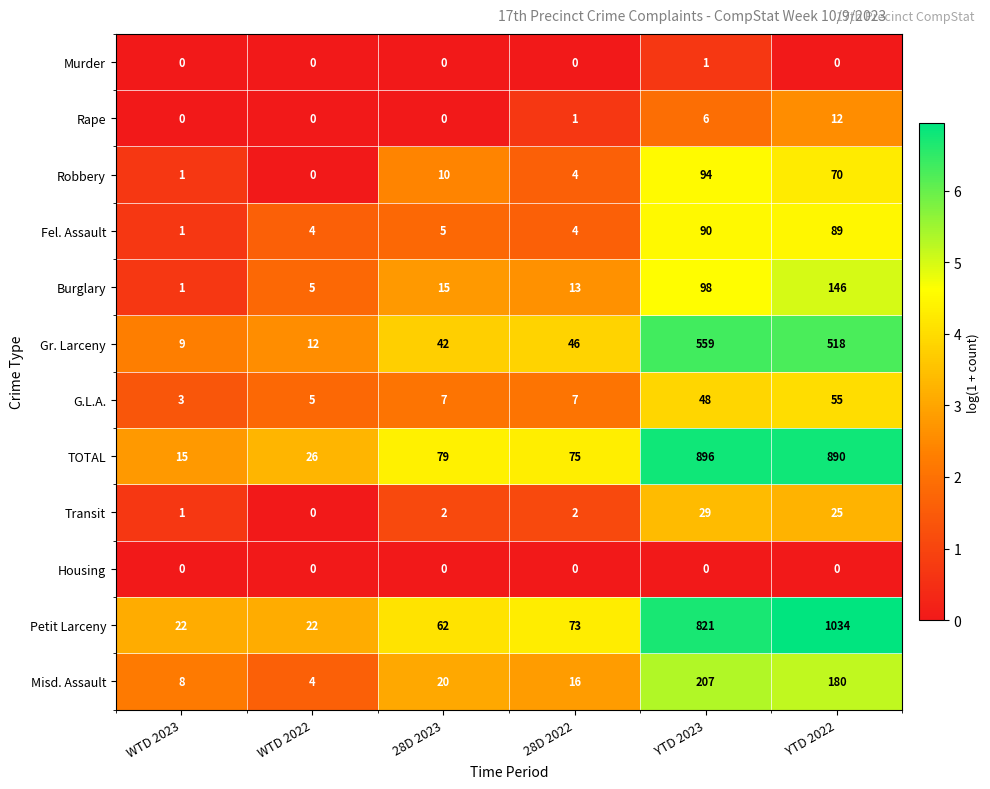

What is the total value across all series at 28D 2023?

242